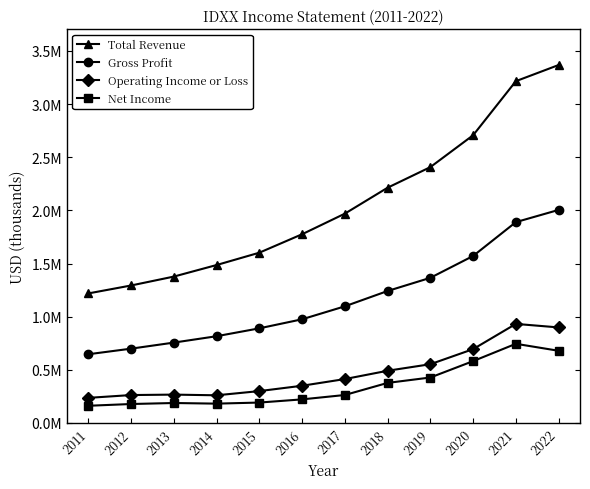

List the labels in order of Gross Profit value, smallest first.

2011, 2012, 2013, 2014, 2015, 2016, 2017, 2018, 2019, 2020, 2021, 2022